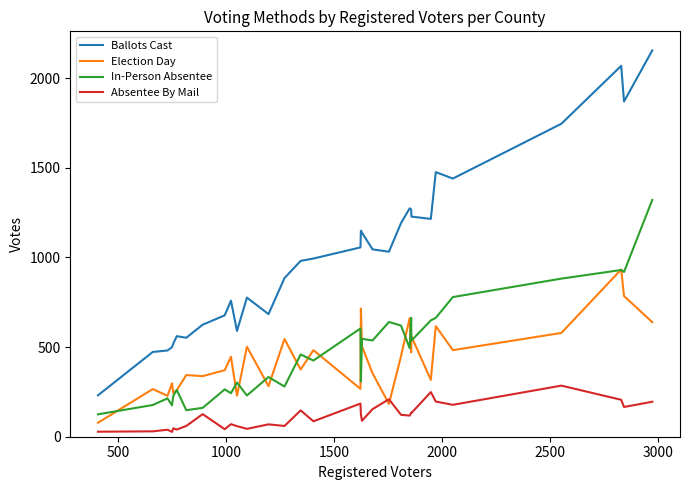

True or false: In-Person Absentee has more than 2 points higher than both neighbors.

True